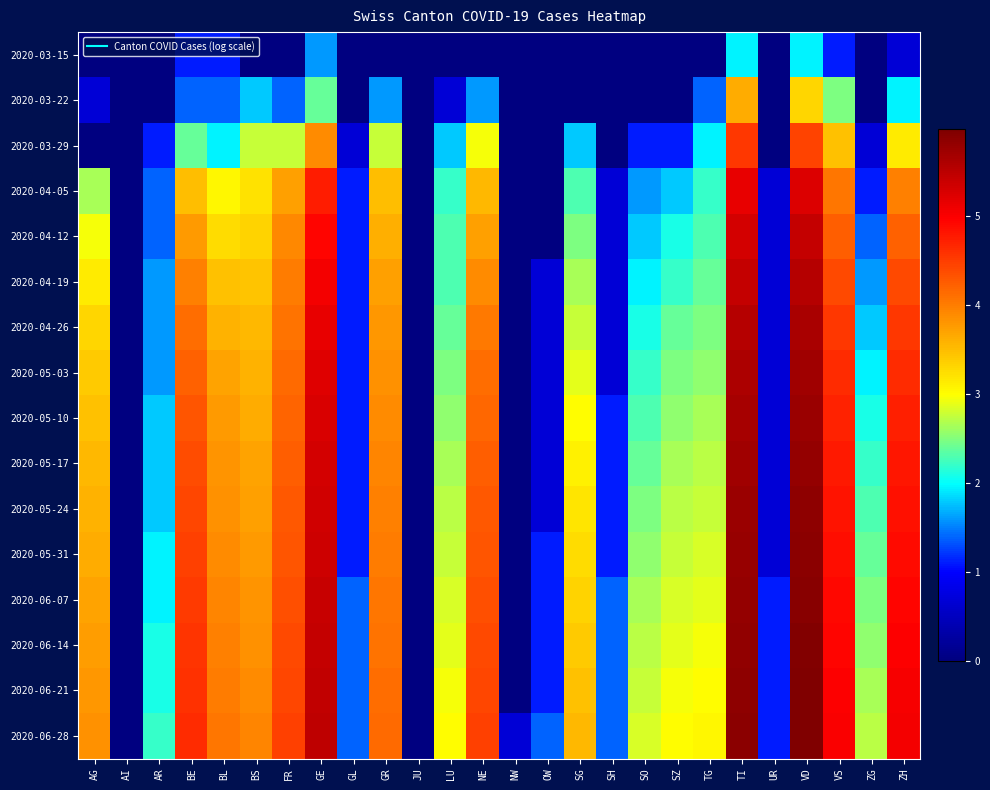

At which category is the sum across all series the highest?

VD